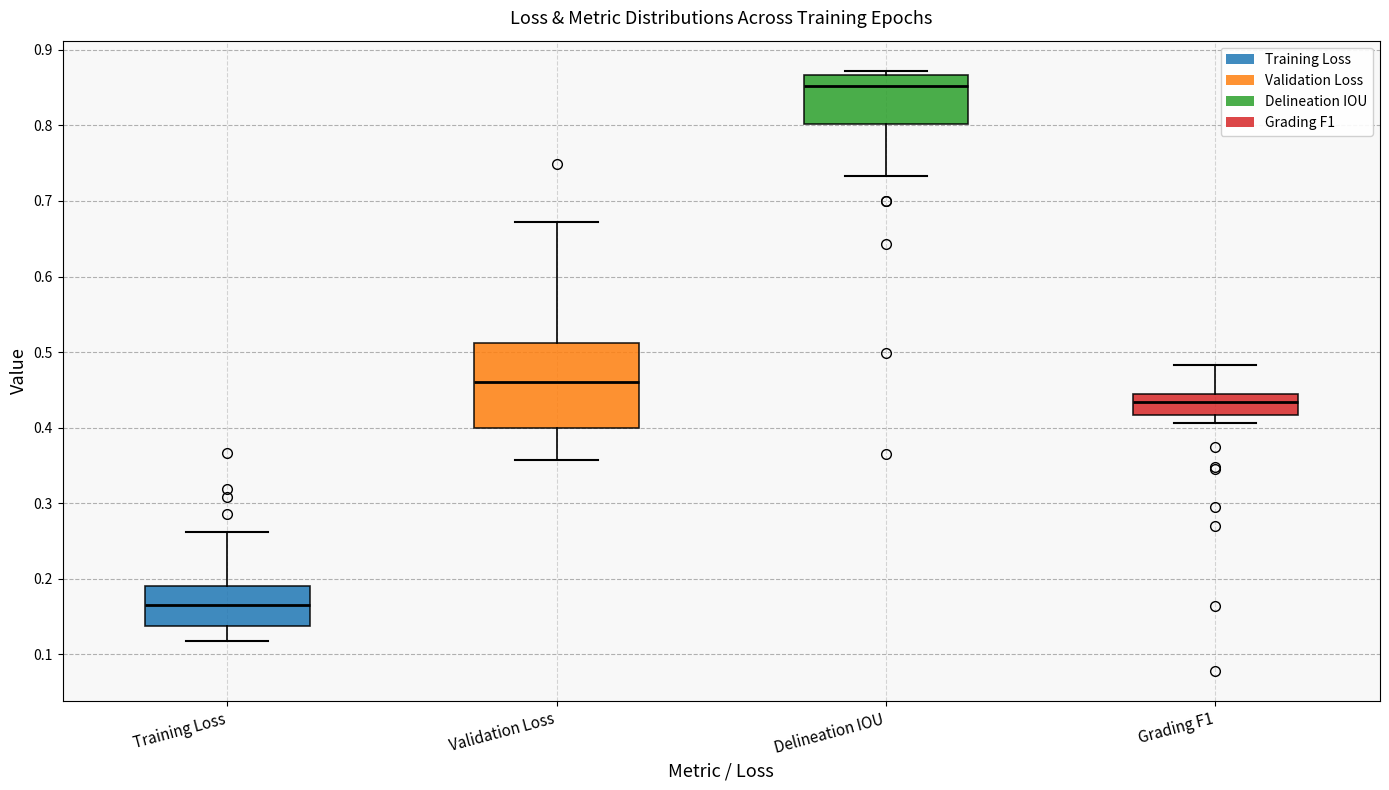

Which box is the tallest, from its lower edge to its upper edge?

Validation Loss